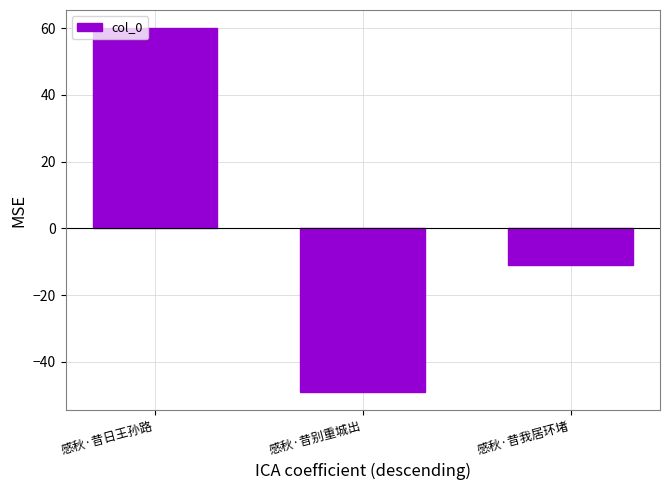

True or false: the data shows -49.1 at 感秋·昔别重城出.

True